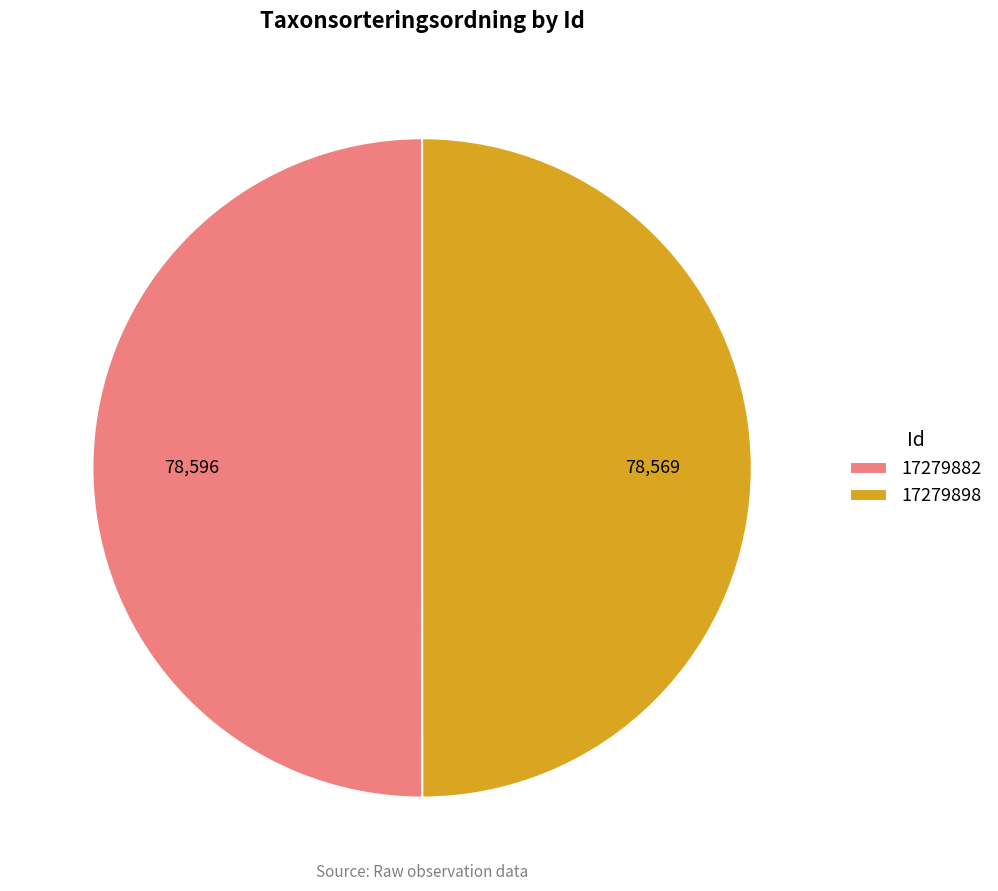

Is it true that 17279882 is 50% of the pie?

True